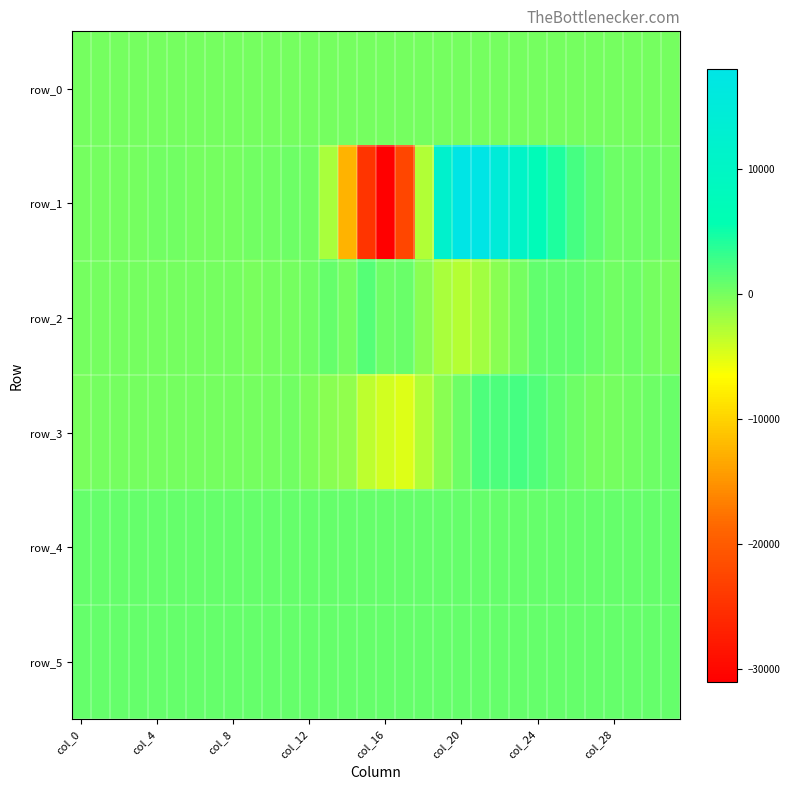

Where does the row_1 series first go above 305?

10